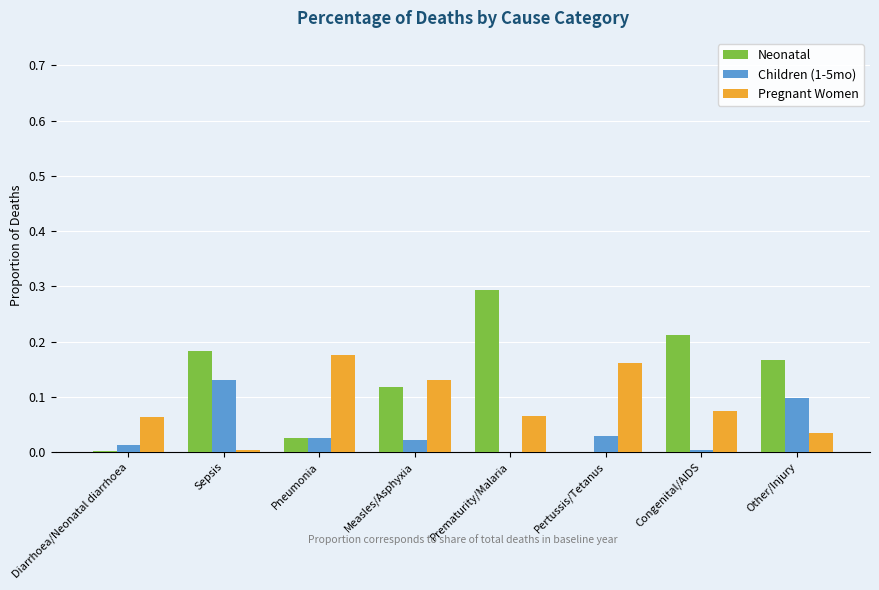

Is the value of Pregnant Women at Measles/Asphyxia greater than the value of Children (1-5mo) at Pneumonia?

Yes